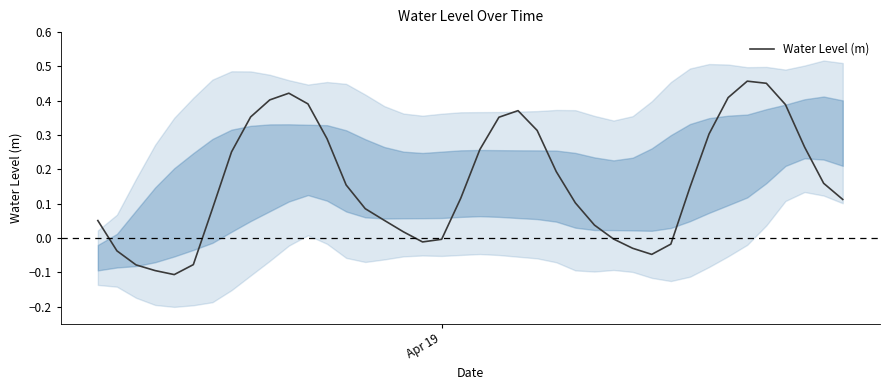

What is the average value?

0.2